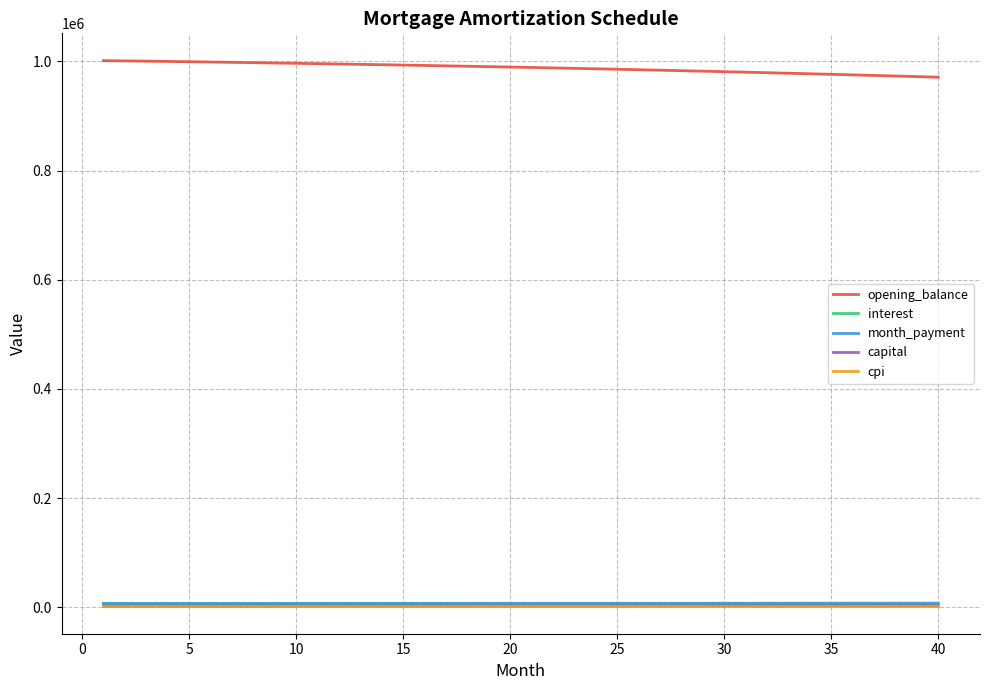

True or false: opening_balance and month_payment intersect in this chart.

False